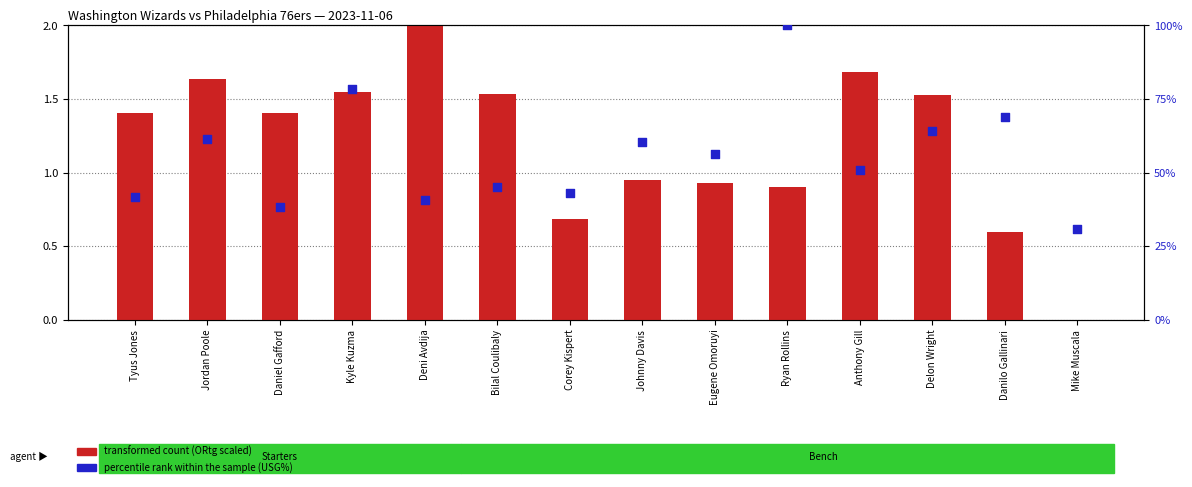

What are all the series names shown in the legend?

transformed count (ORtg scaled), percentile rank within the sample (USG%)